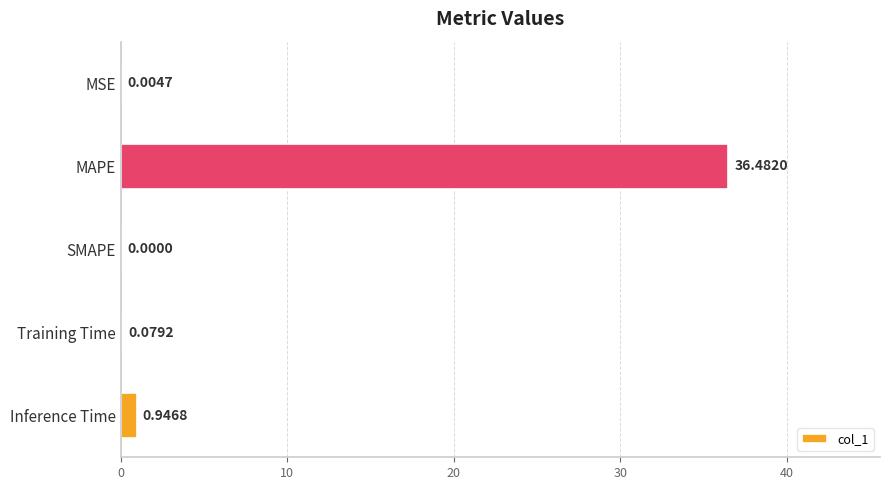

What is the average value?

7.5